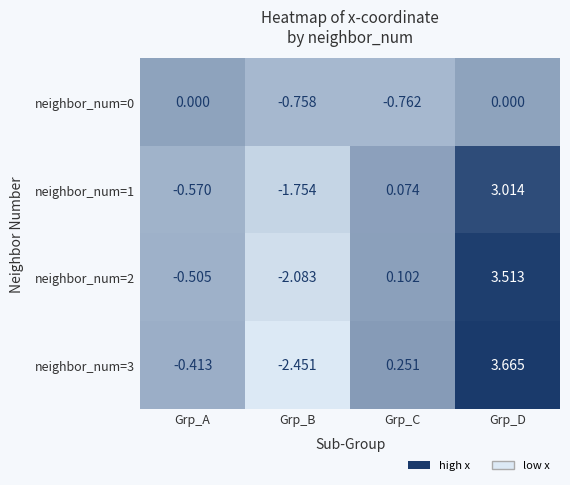

At which label is neighbor_num=1 closest to 0?

Grp_C